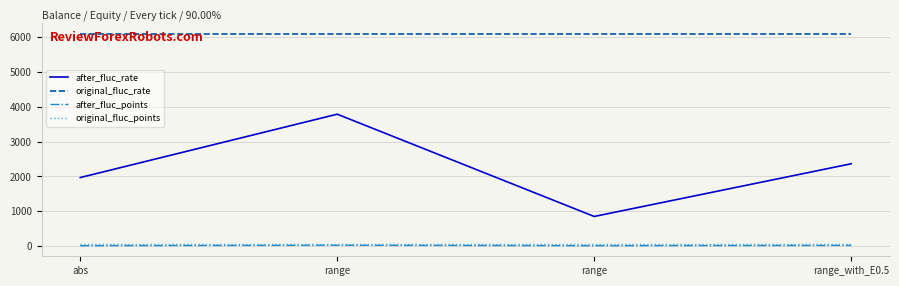

At which label is after_fluc_points closest to 23?

range_with_E0.5